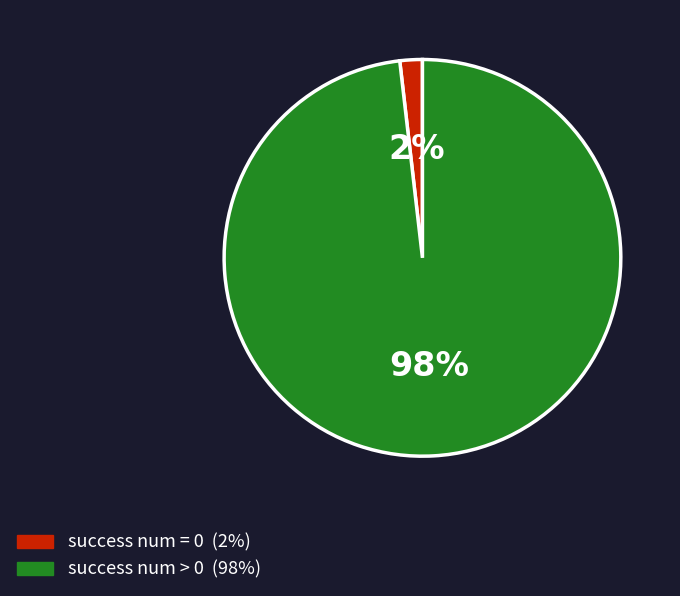

Is there a majority slice in this chart?

Yes